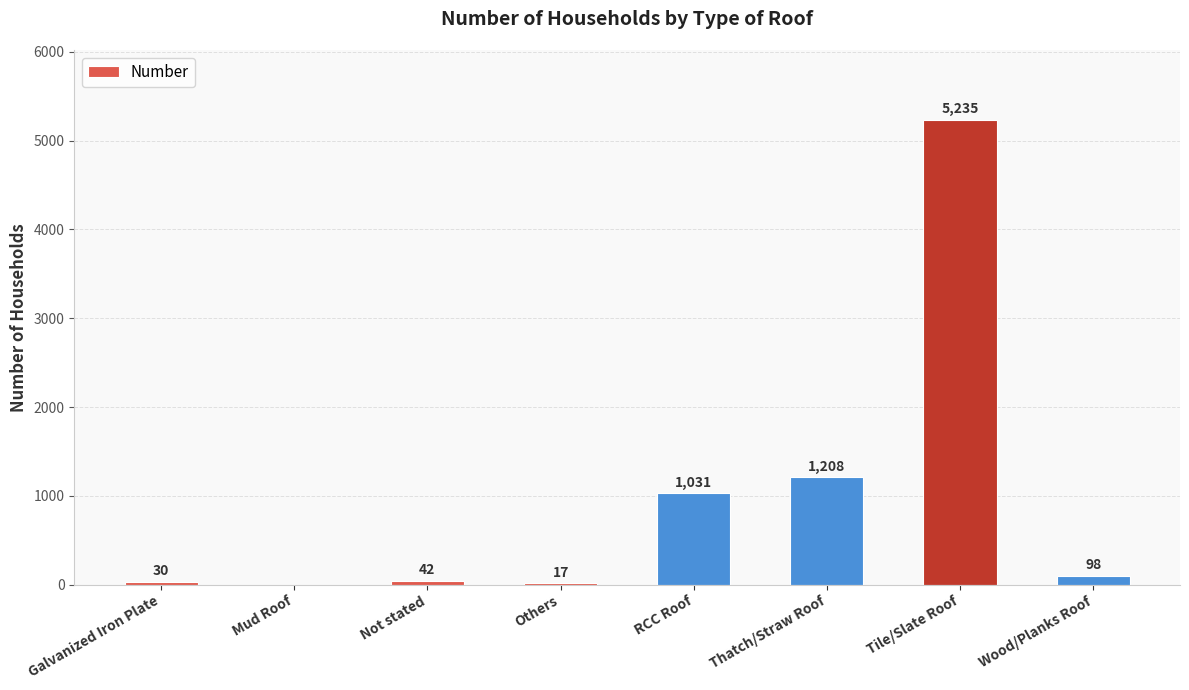

Is it true that the value at Others is 17?

True